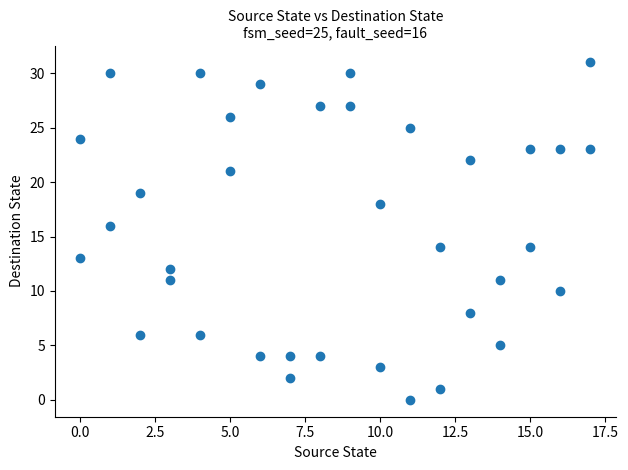

What is the range of Y values (max minus min)?

31